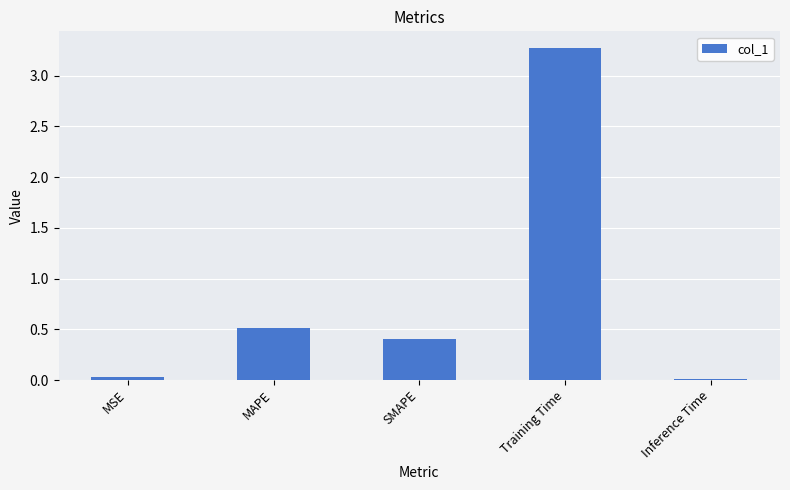

Which category has the highest value across all series?

Training Time